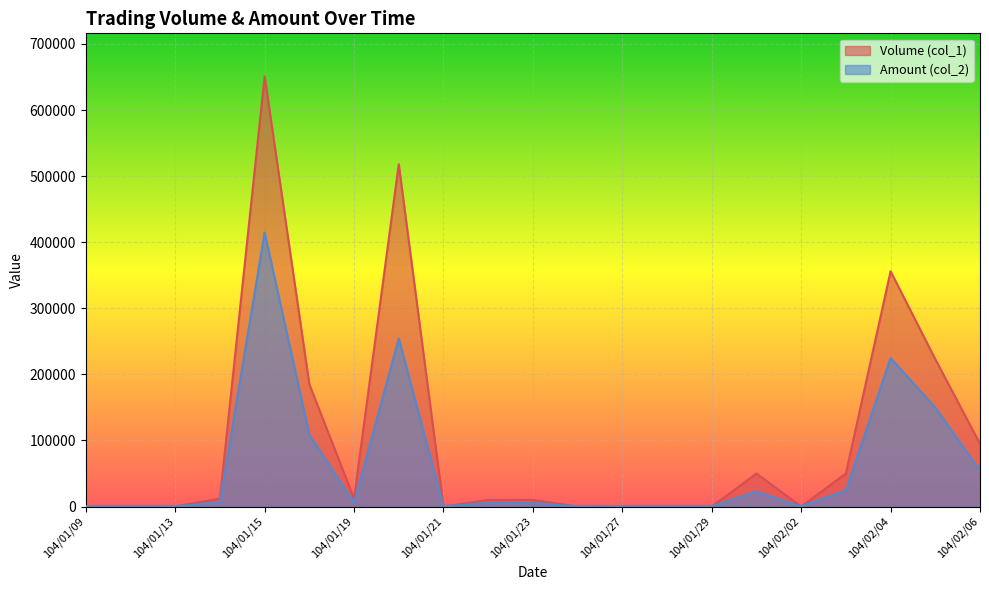

Is it true that Volume (col_1) equals -288615 at 104/01/29?

False